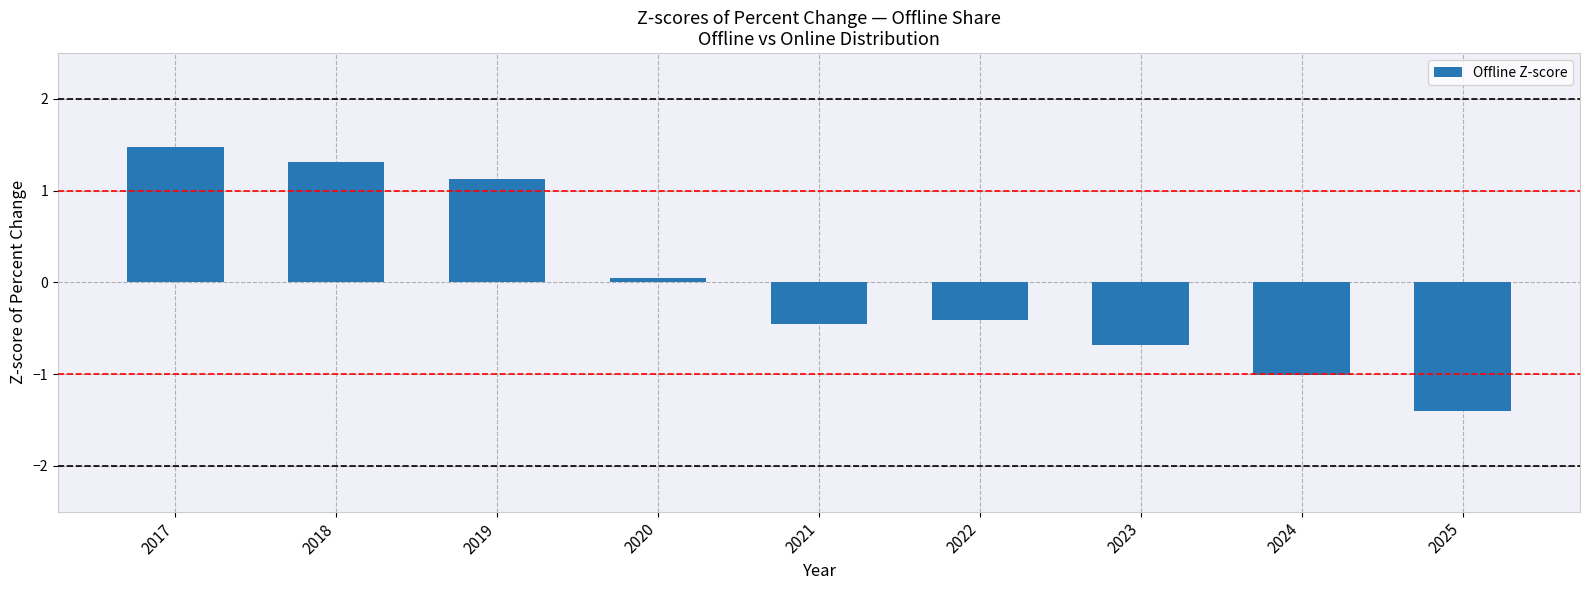

How many bars are there in total?

9